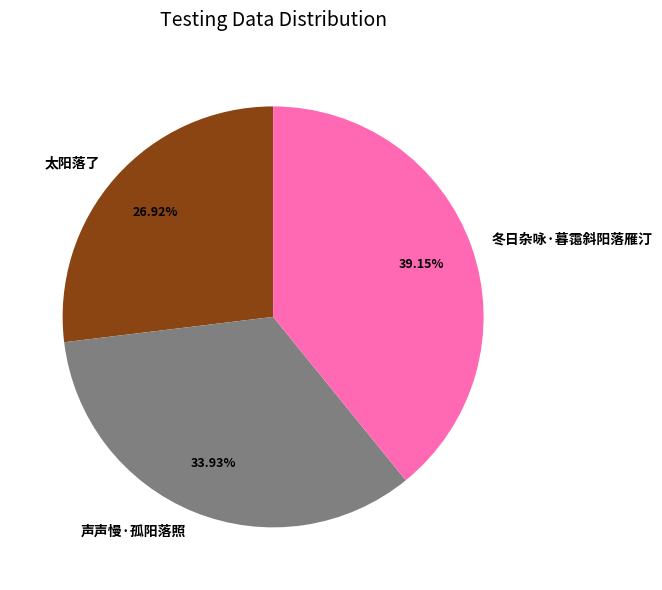

How many segments does this pie chart have?

3